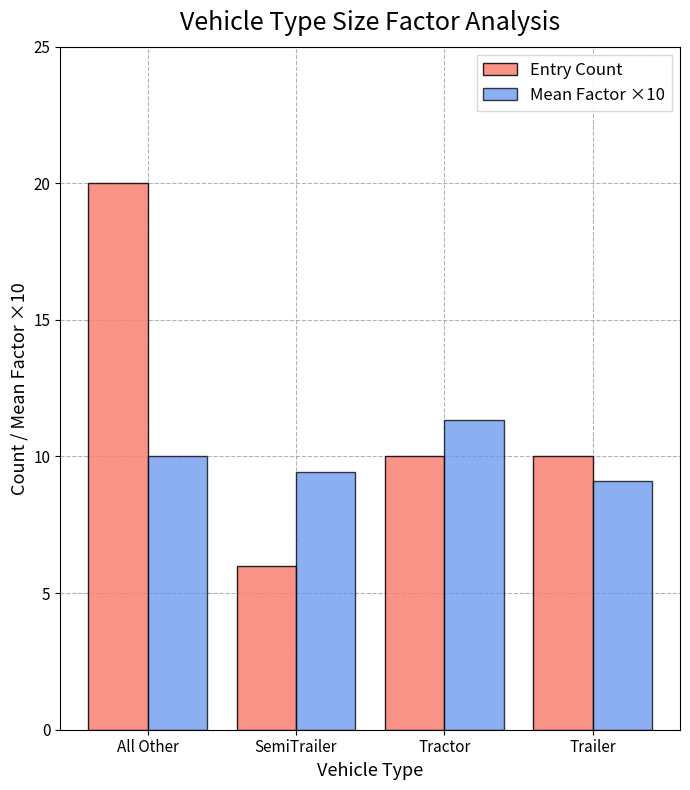

Is the value of Entry Count at SemiTrailer greater than the value of Mean Factor ×10 at Tractor?

No